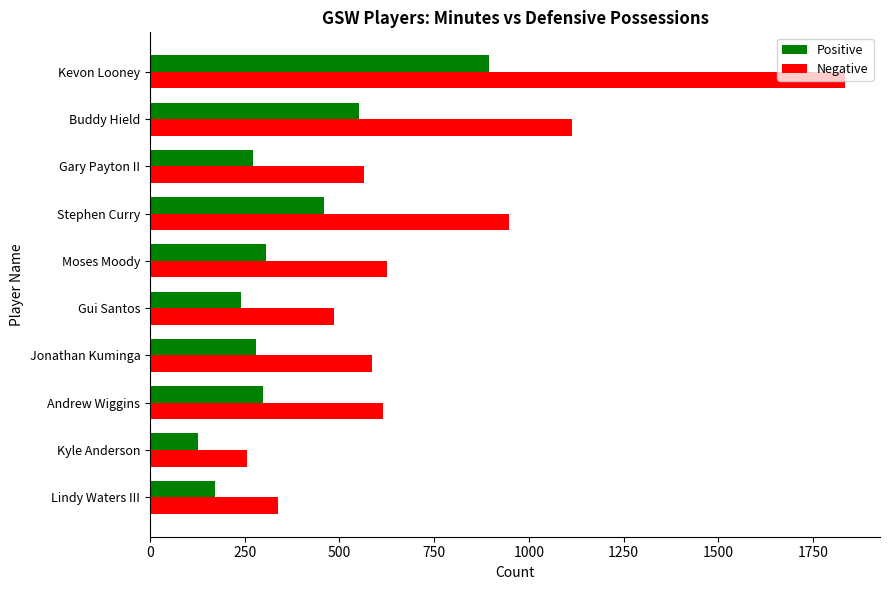

What is the average value of the Negative series?

737